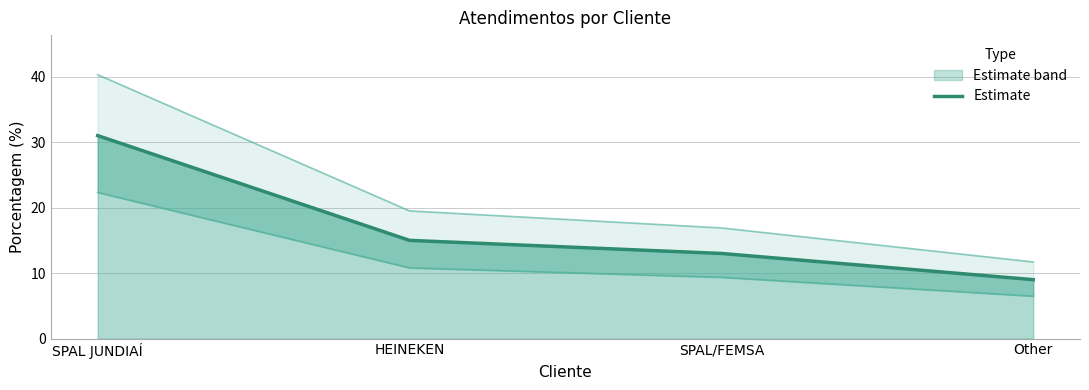

How many data points are less than 15?

2